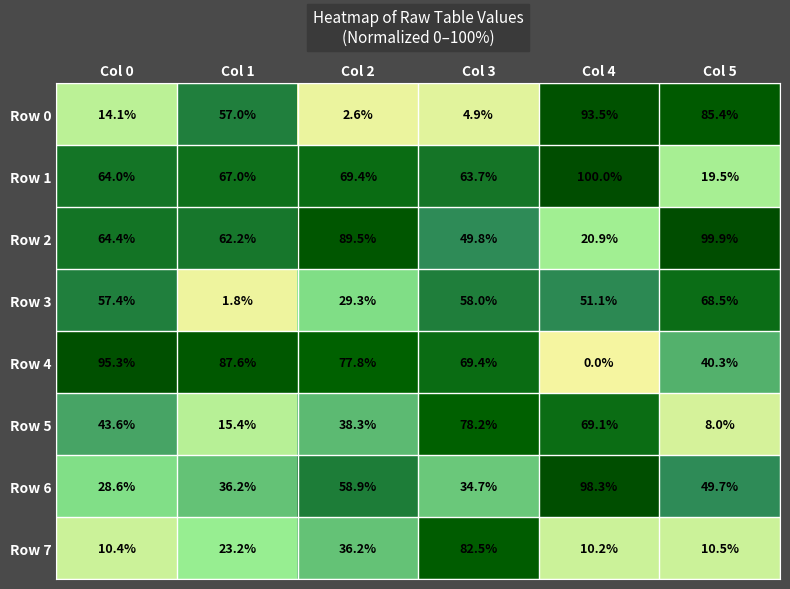

How many series are shown in this chart?

8